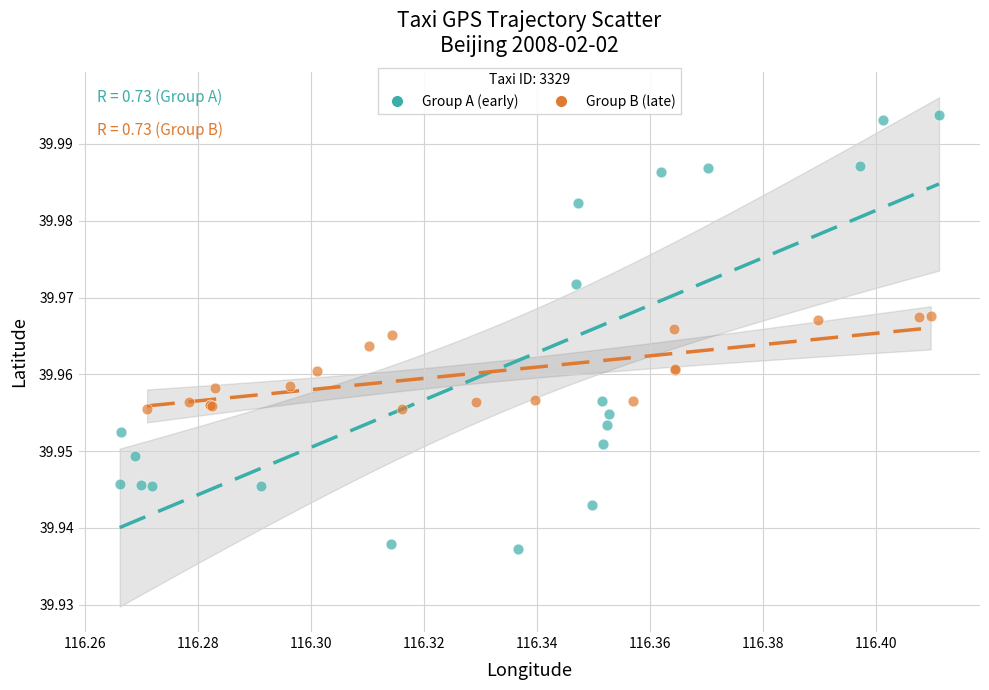

Which series contains the highest Y value?

Group A (early)